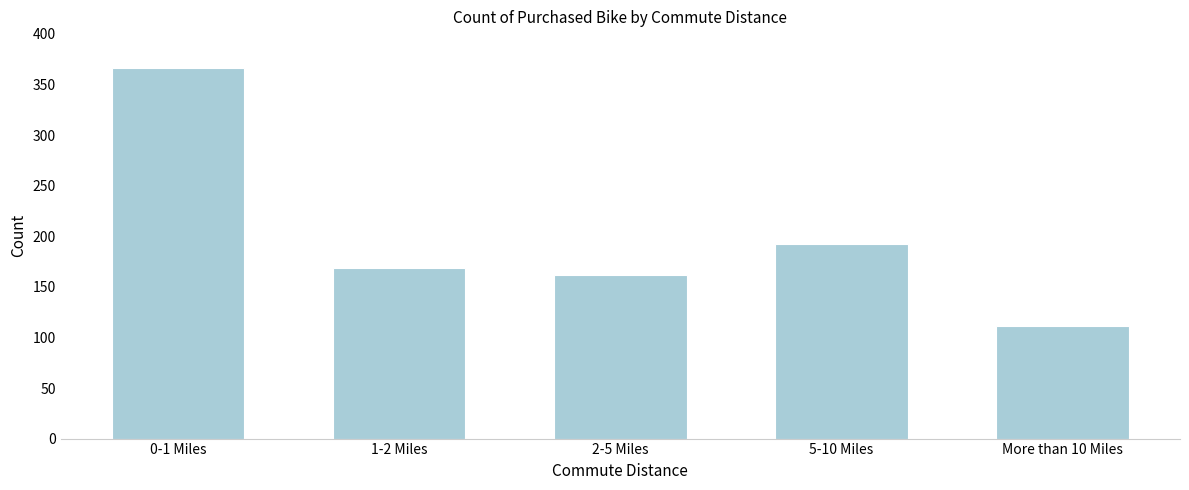

Reading left to right, list all the values displayed in this chart.

0-1 Miles=366	1-2 Miles=169	2-5 Miles=162	5-10 Miles=192	More than 10 Miles=111